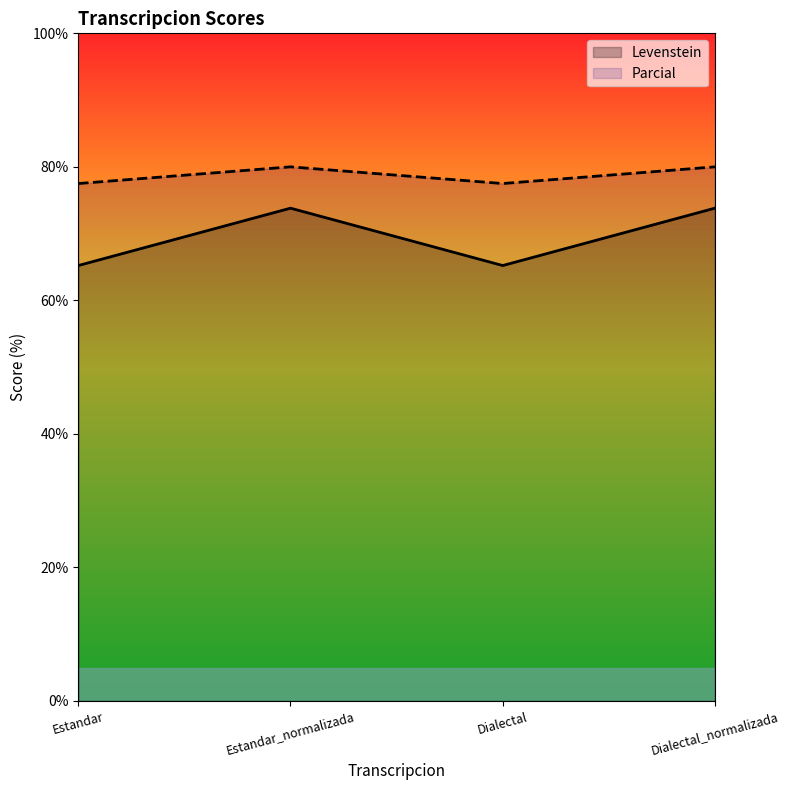

Which category has the lowest value in the Levenstein series?

Estandar